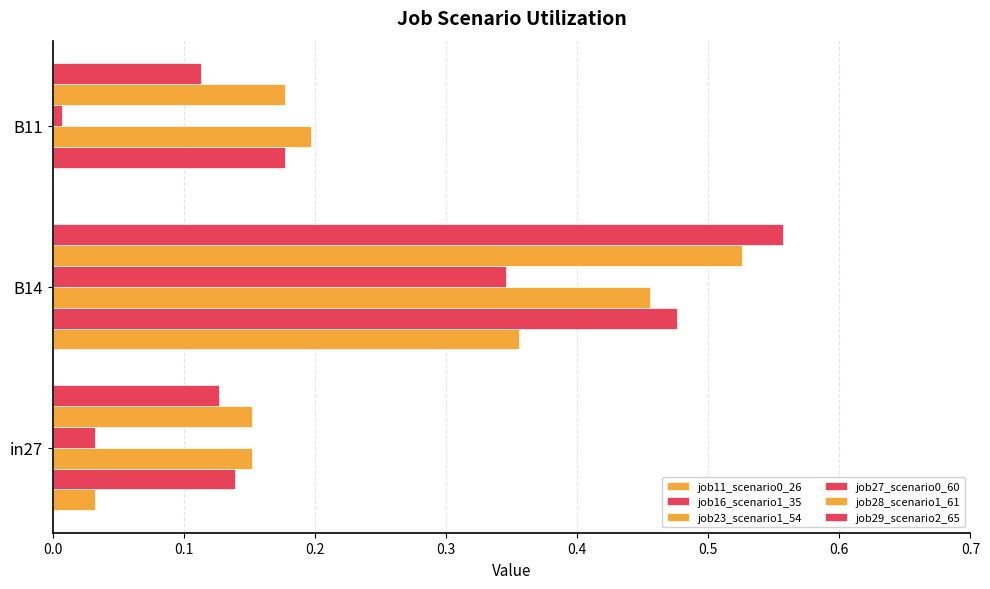

What is the value of the job11_scenario0_26 bar at the 2nd from the left?

0.4